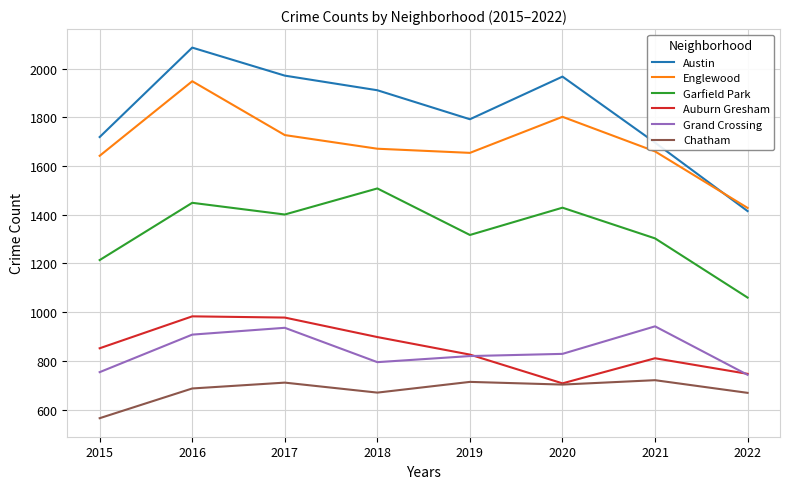

At which category does Austin reach its first local valley?

2019